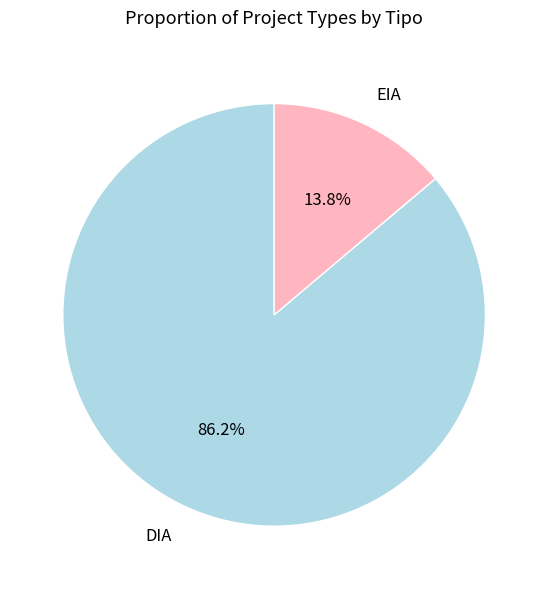

Approximately how many times larger is the value at DIA compared to EIA?

6.2